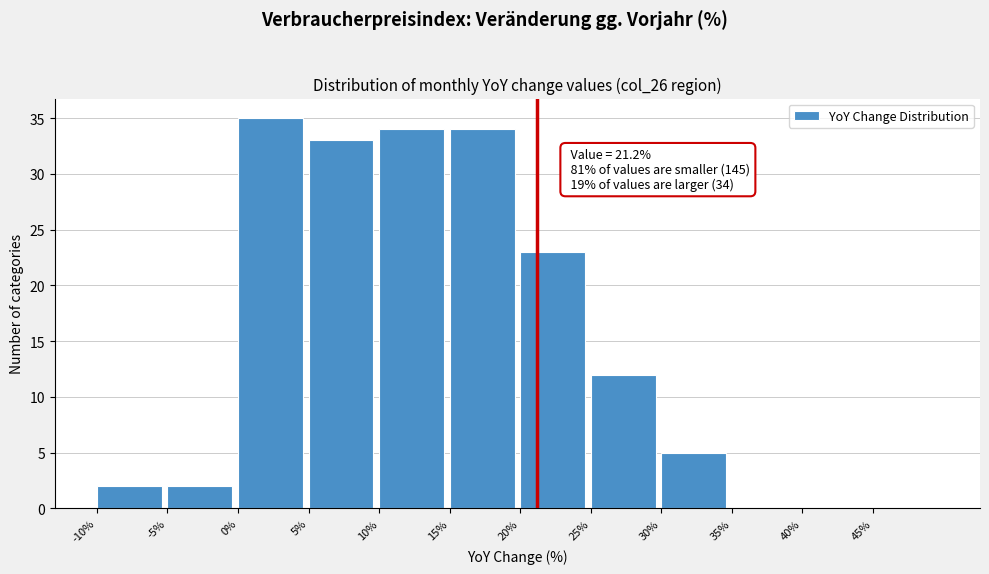

Which range on the x-axis has the tallest bar?

0 to 5